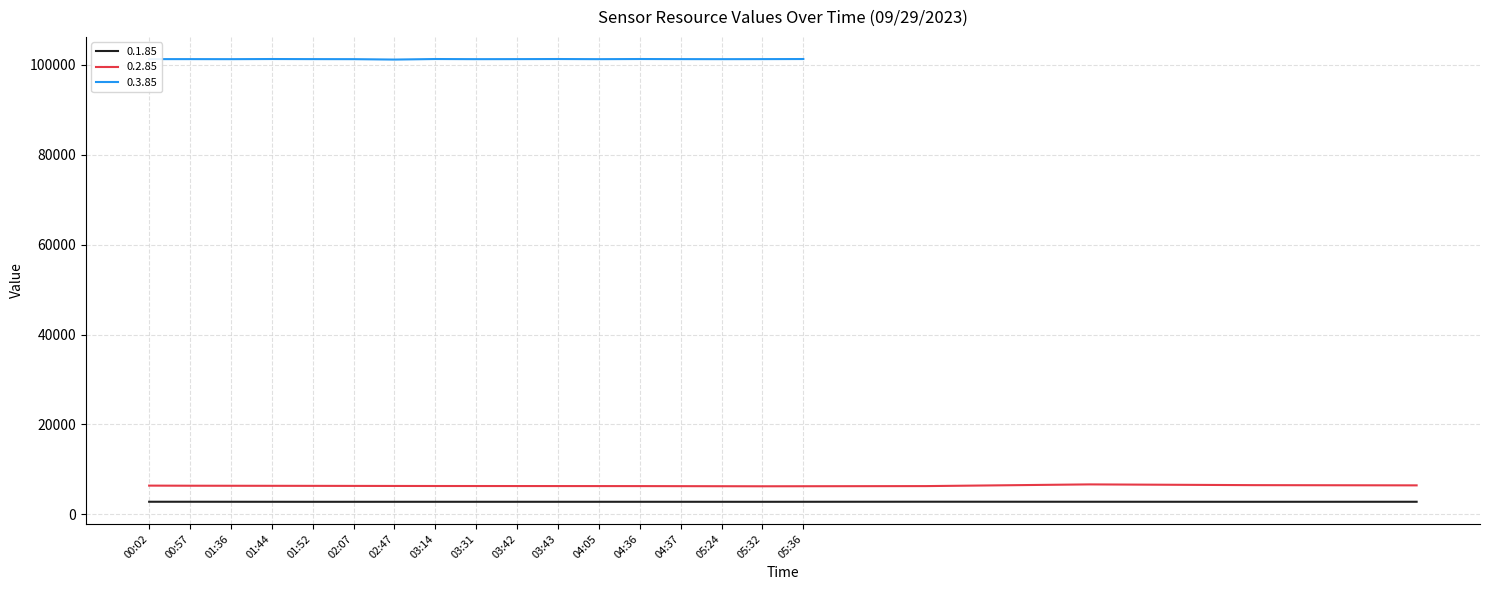

Where does the 0.3.85 series first go above 101300?

3